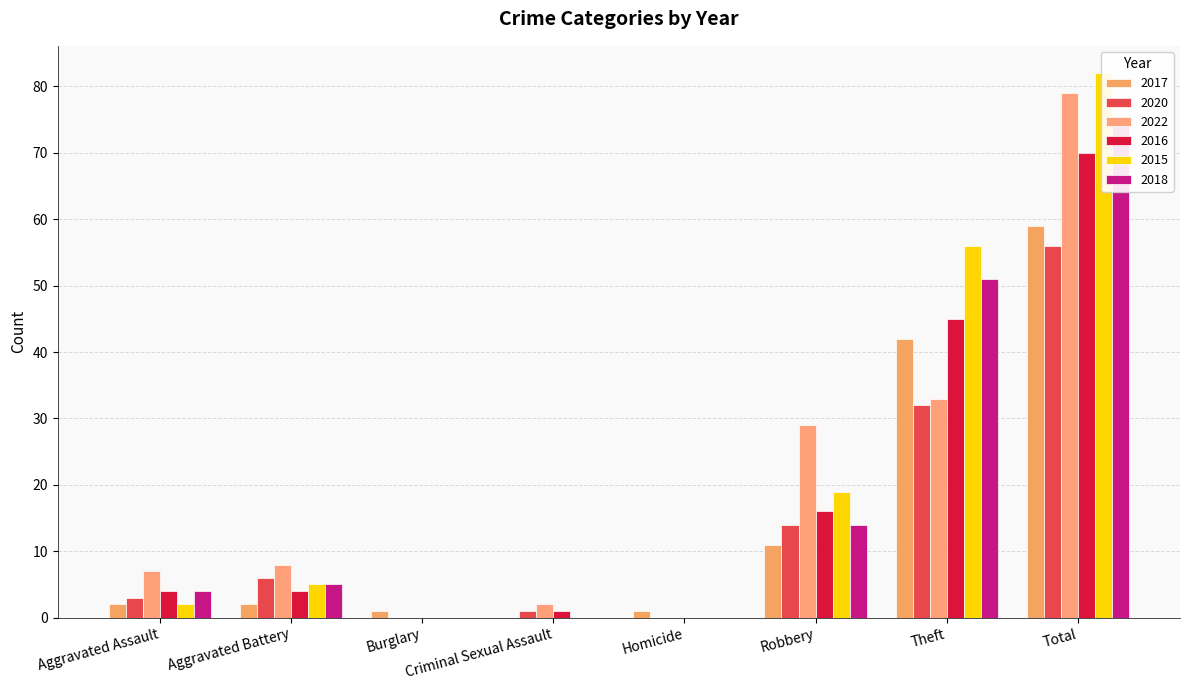

At which label is 2018 closest to 37?

Theft